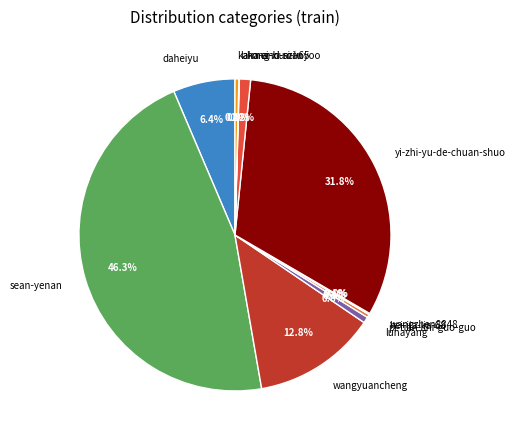

Between hong-hu-zi-65 and lunayang, which is larger?

hong-hu-zi-65